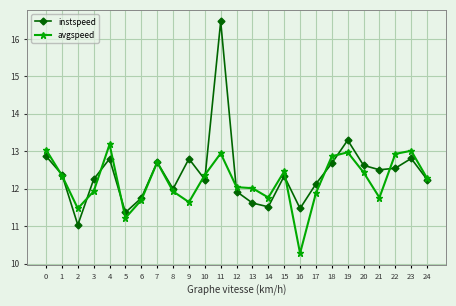

Which series has the largest range (max minus min)?

instspeed